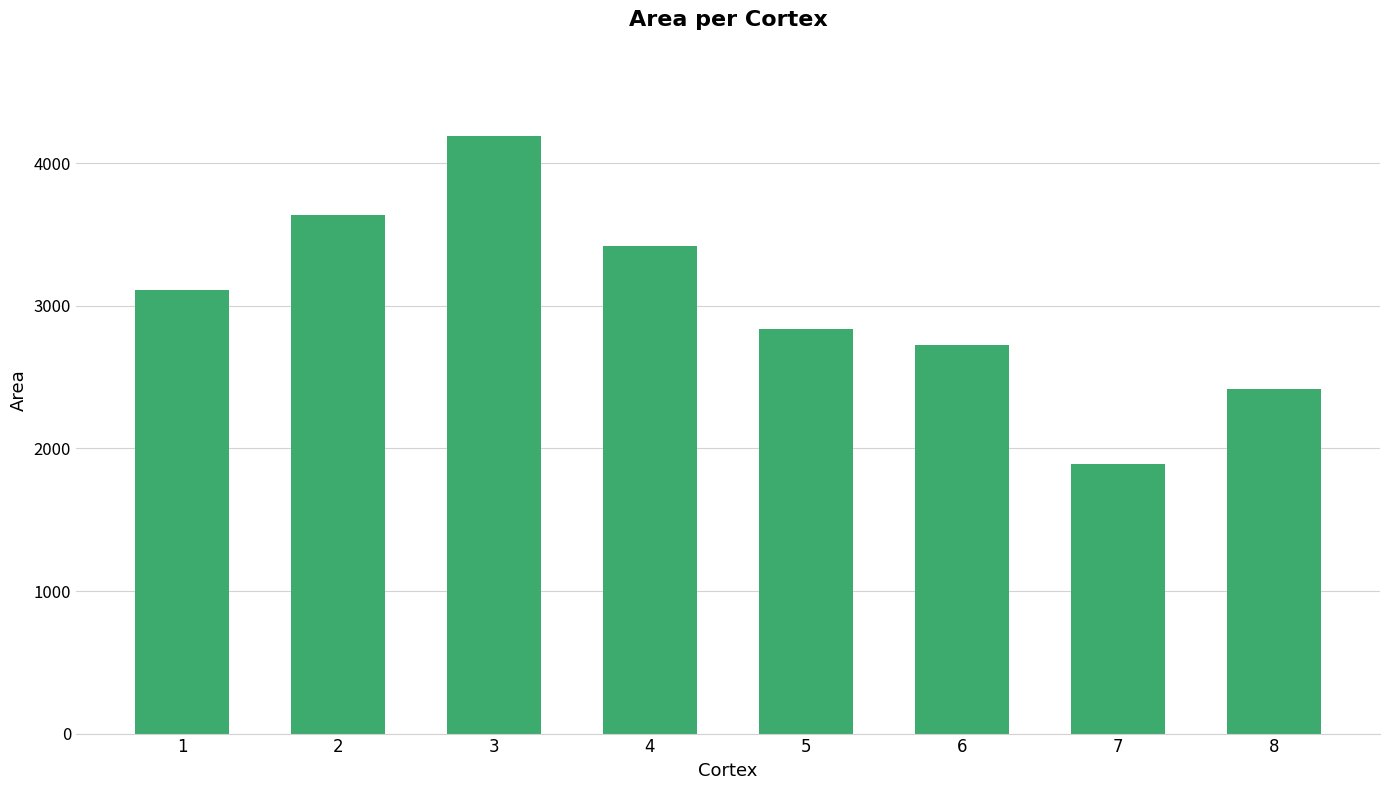

Between 2 and 3, which is larger?

3